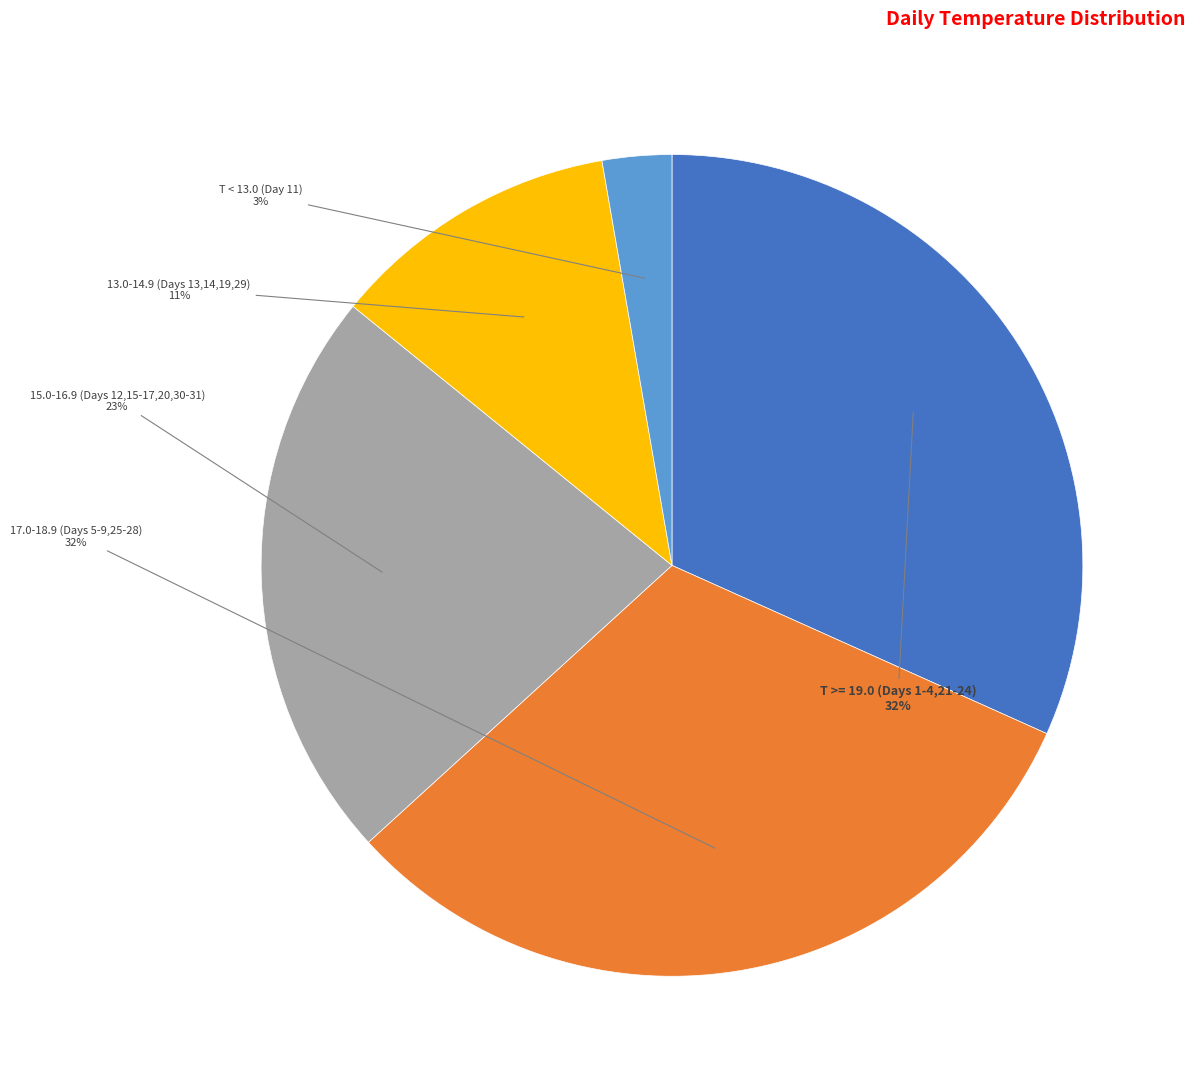

To the nearest percent, what is the difference between the largest and smallest slice percentages?

29%